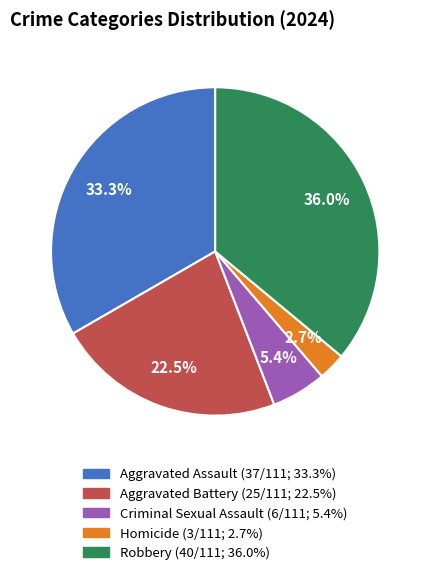

Which has a higher value, Aggravated Assault or Robbery?

Robbery